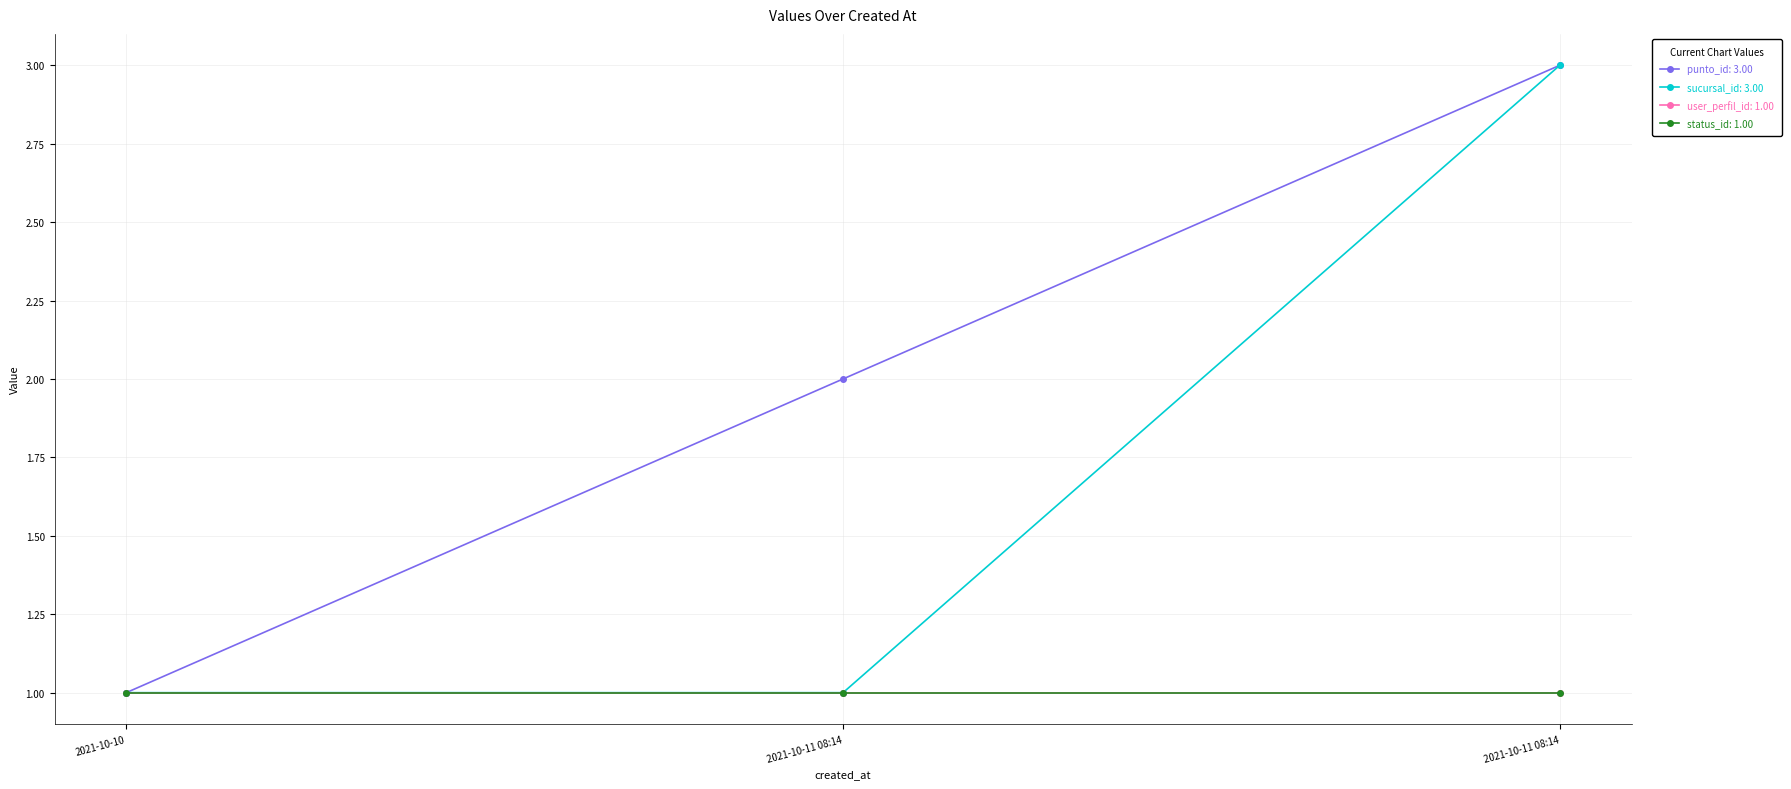

Is it true that punto_id equals 2 at 2021-10-11 08:14?

True